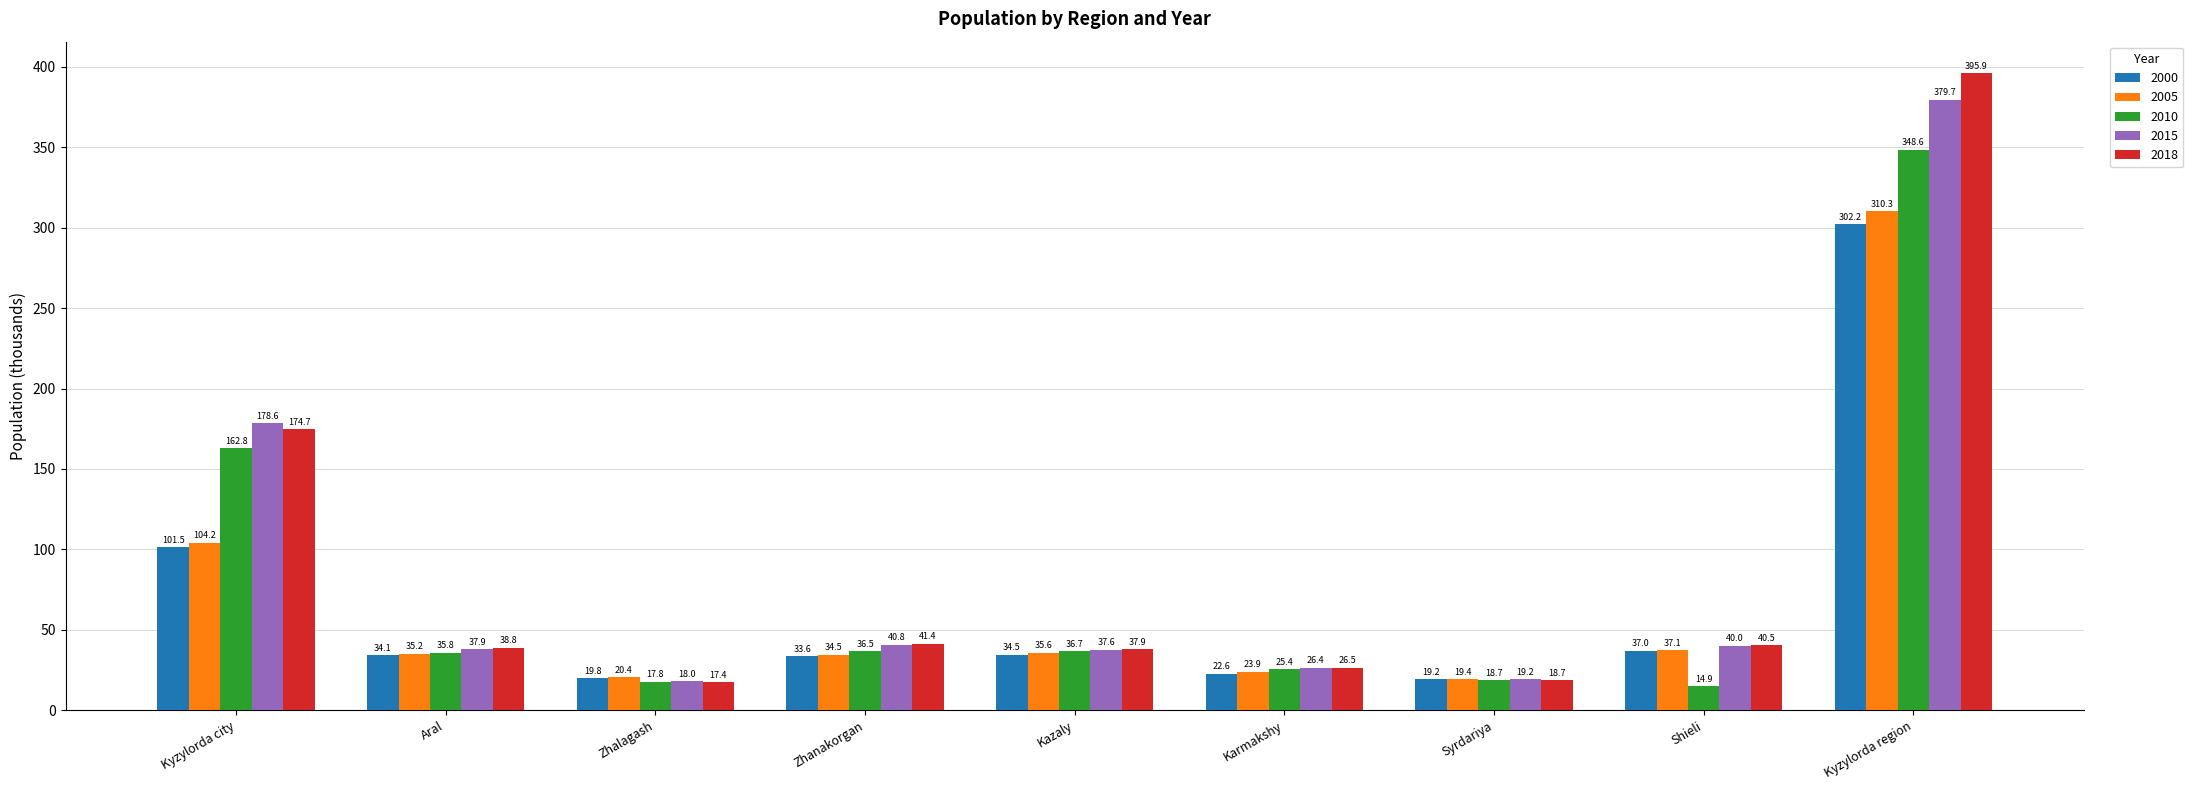

What position from the right is Shieli?

2